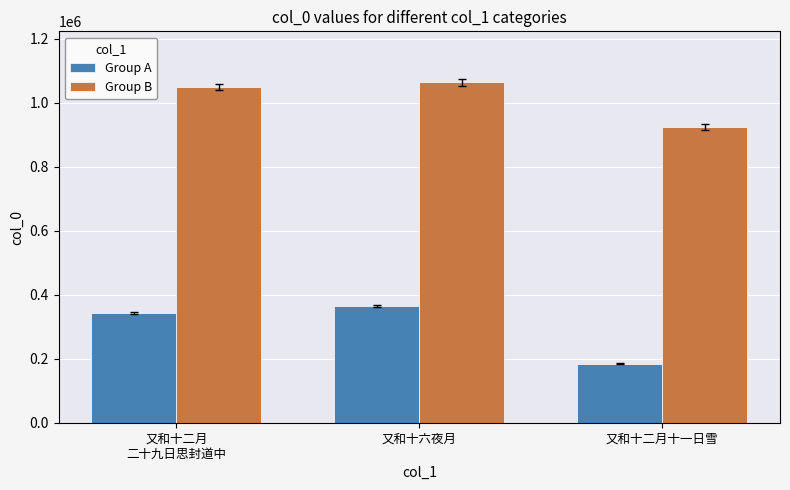

List the labels in order of Group A value, smallest first.

又和十二月十一日雪, 又和十二月
二十九日思封道中, 又和十六夜月